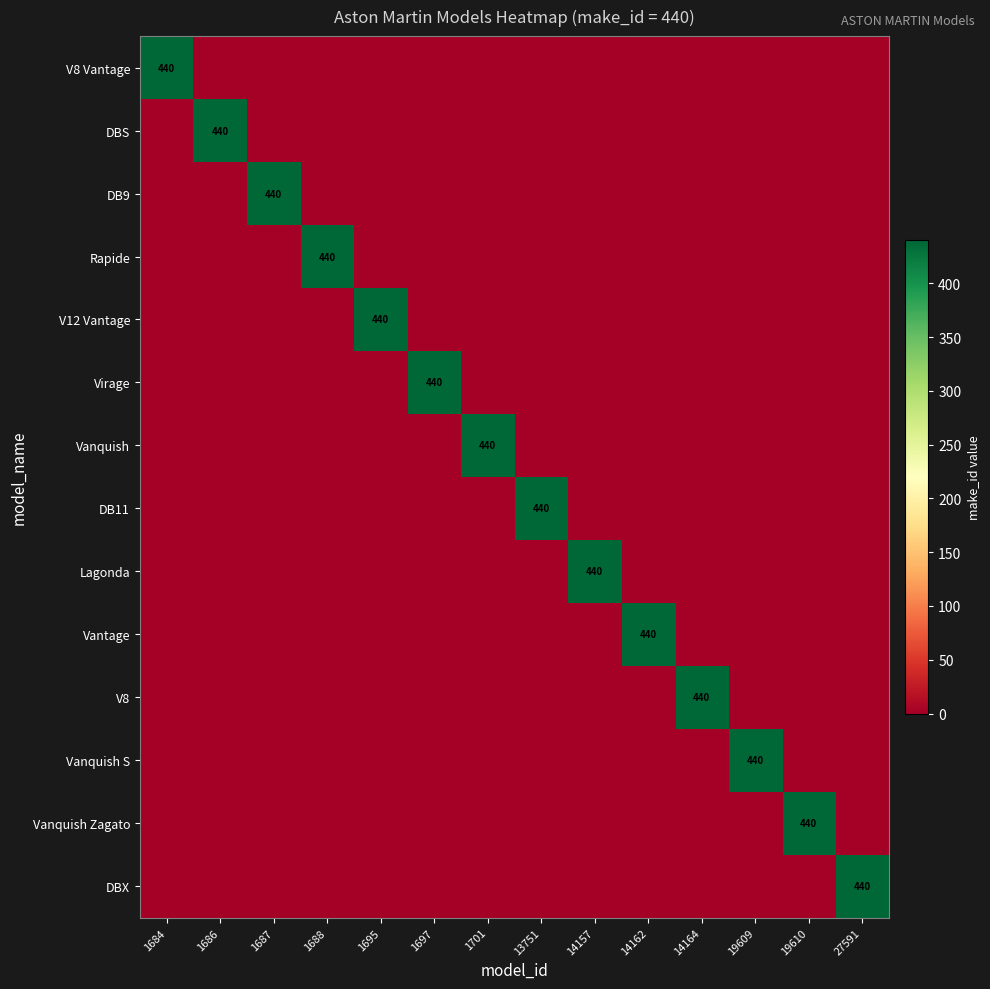

Which category has the highest value across all series?

1684